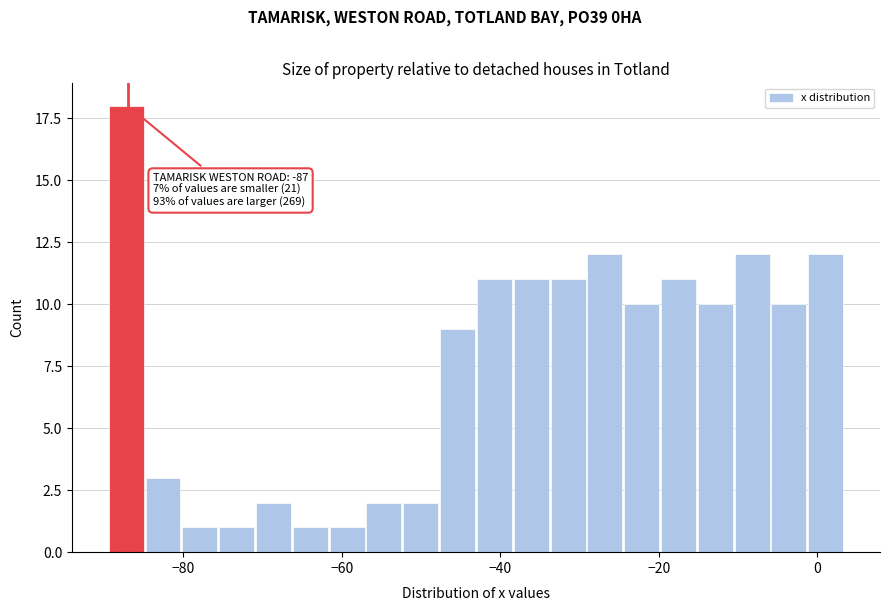

Around what value on the x-axis is the tallest bar? Give the approximate position of its centre, as read against the axis.

-88